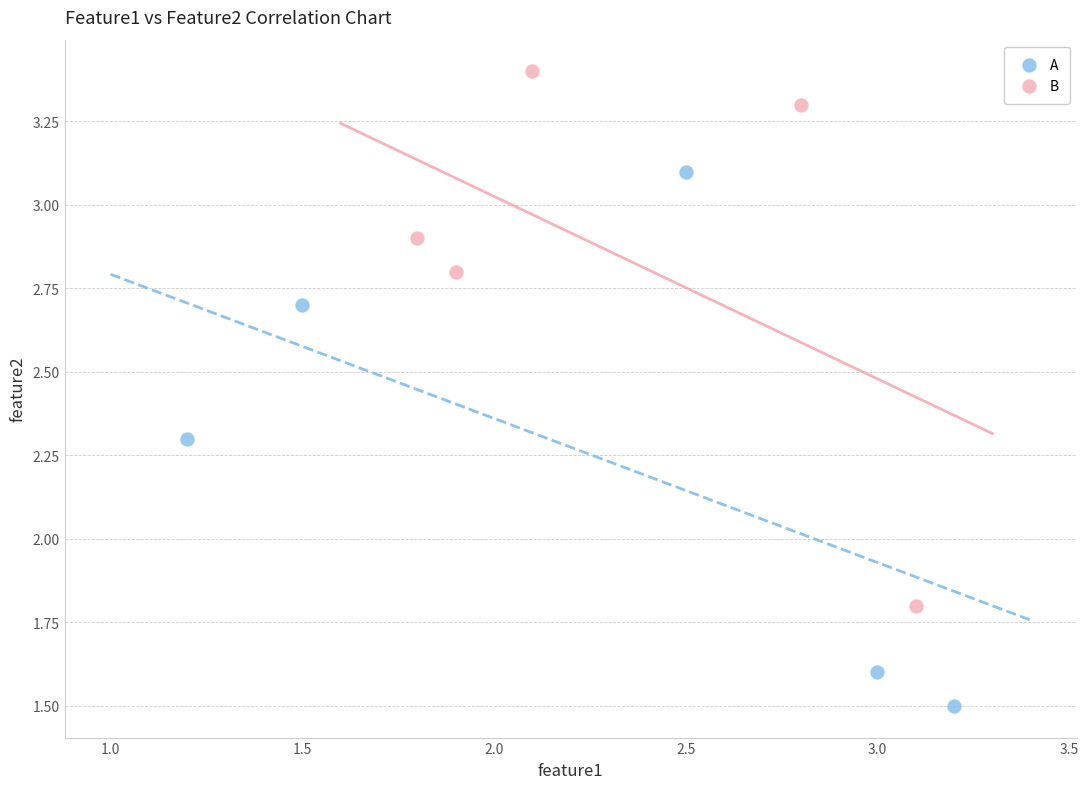

What are all the series names shown in the legend?

A, B